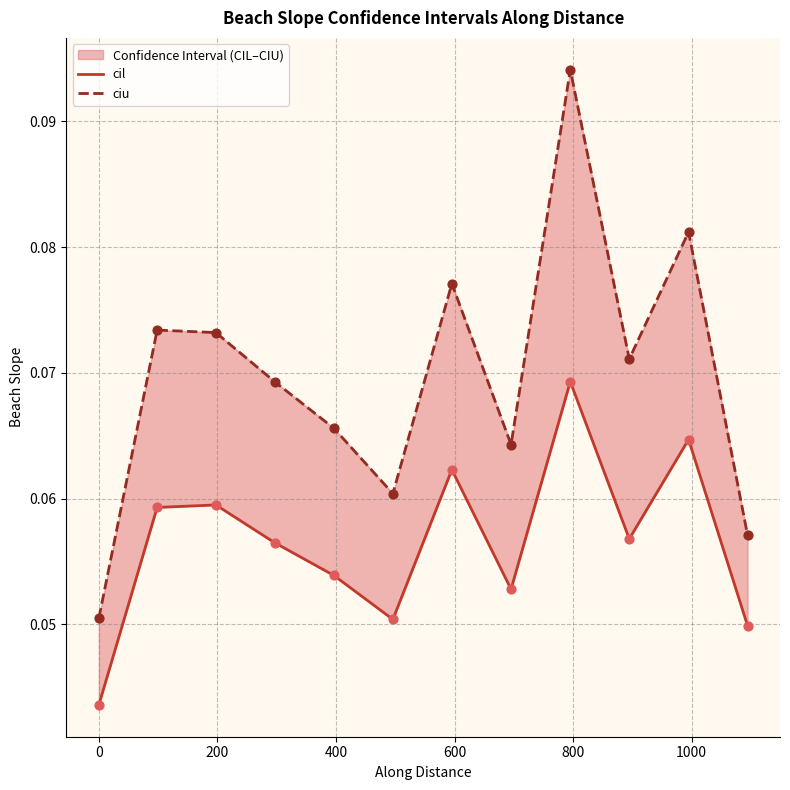

Which series has the widest spread of Y values?

ciu